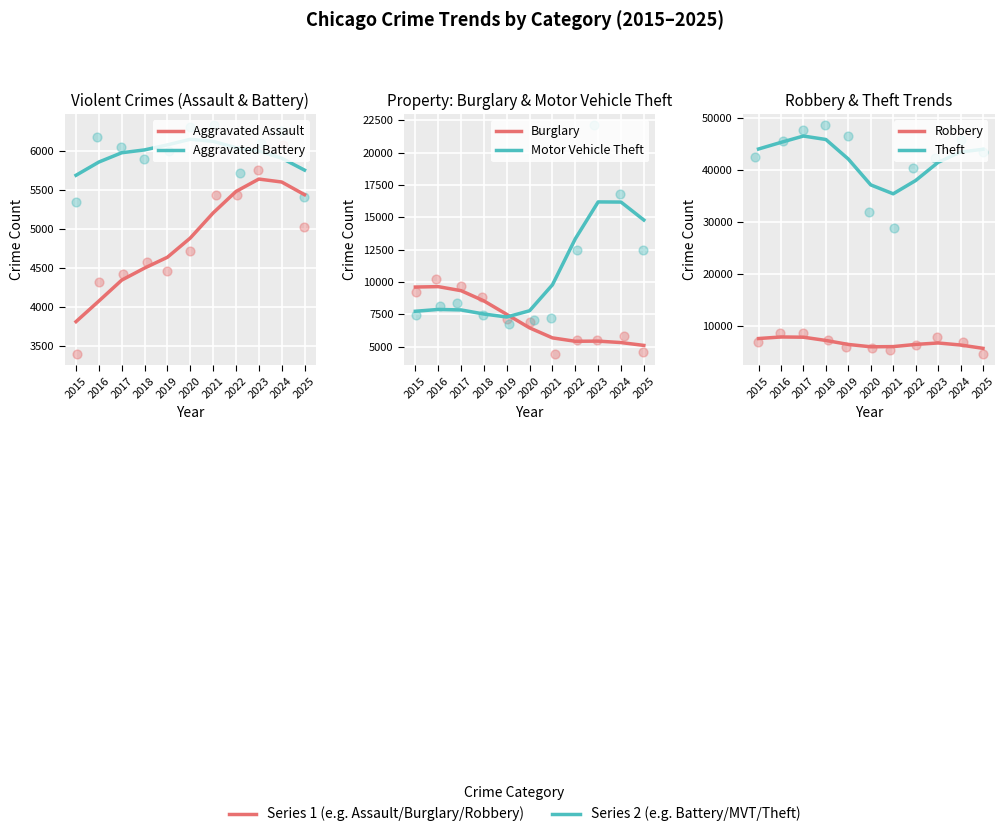

Which series has the largest total across all categories?

Theft